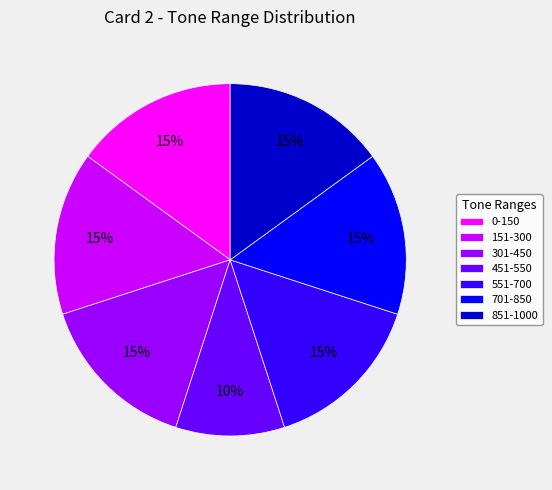

To the nearest percent, what is the difference between the largest and smallest slice percentages?

5%